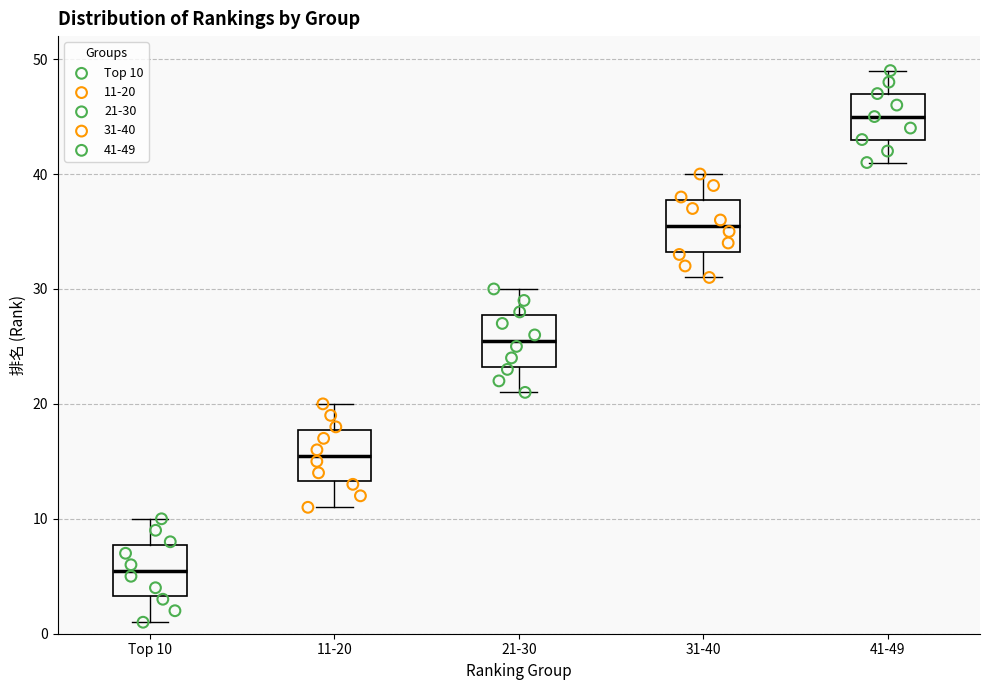

Which box has the highest median line?

41-49